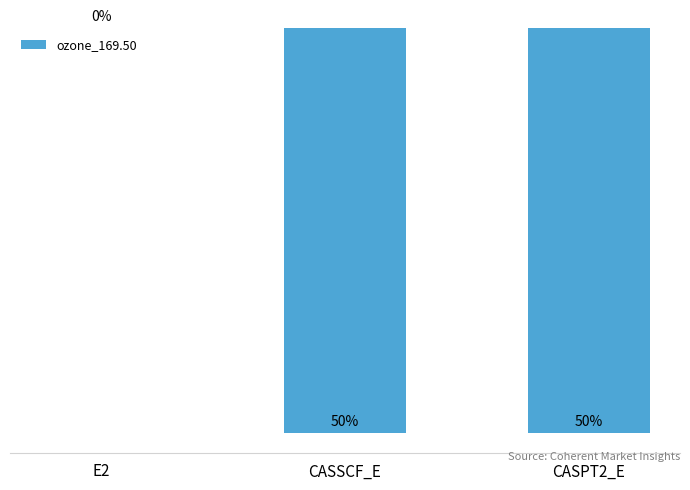

Reading right to left, extract all data points from this chart.

CASPT2_E=-224.4	CASSCF_E=-224.3	E2=-0.1